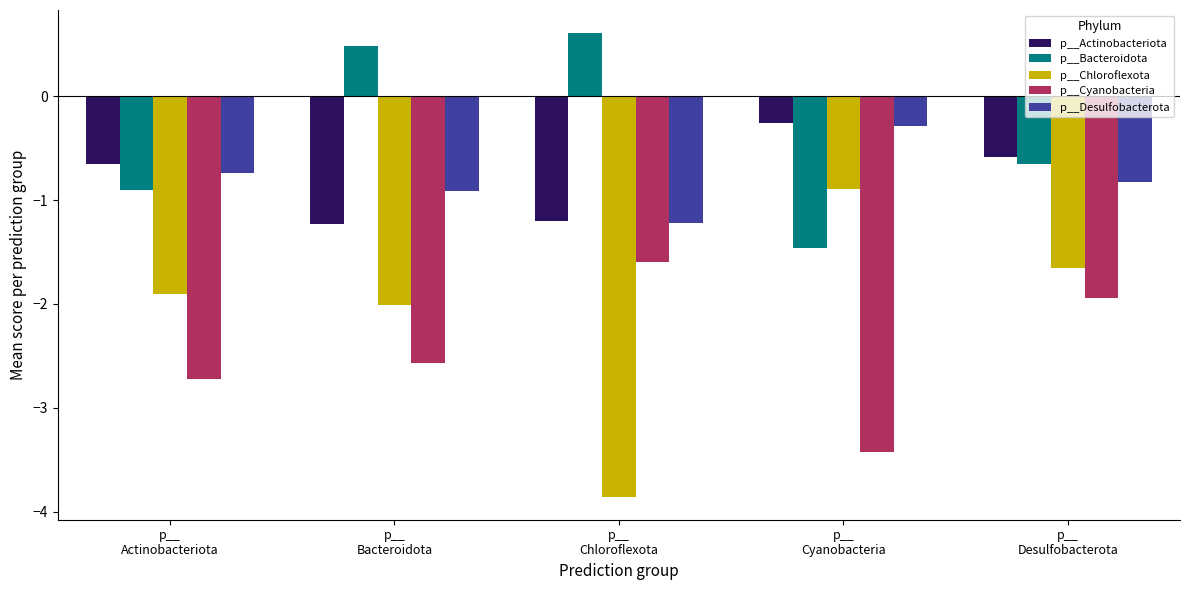

Reading right to left, what are all the values shown in this chart?

p__Actinobacteriota: p__
Desulfobacterota=-0.6	p__
Cyanobacteria=-0.3	p__
Chloroflexota=-1.2	p__
Bacteroidota=-1.2	p__
Actinobacteriota=-0.7
p__Bacteroidota: p__
Desulfobacterota=-0.7	p__
Cyanobacteria=-1.5	p__
Chloroflexota=0.6	p__
Bacteroidota=0.5	p__
Actinobacteriota=-0.9
p__Chloroflexota: p__
Desulfobacterota=-1.7	p__
Cyanobacteria=-0.9	p__
Chloroflexota=-3.9	p__
Bacteroidota=-2.0	p__
Actinobacteriota=-1.9
p__Cyanobacteria: p__
Desulfobacterota=-1.9	p__
Cyanobacteria=-3.4	p__
Chloroflexota=-1.6	p__
Bacteroidota=-2.6	p__
Actinobacteriota=-2.7
p__Desulfobacterota: p__
Desulfobacterota=-0.8	p__
Cyanobacteria=-0.3	p__
Chloroflexota=-1.2	p__
Bacteroidota=-0.9	p__
Actinobacteriota=-0.7